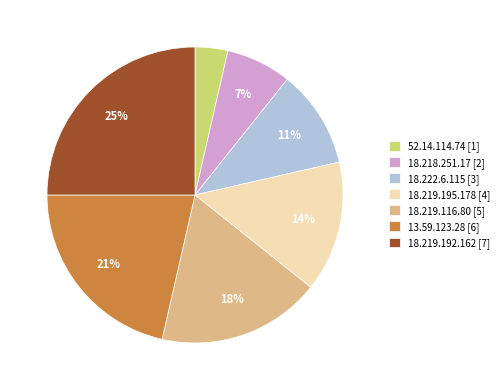

Do 18.222.6.115 and 18.219.116.80 together represent more than half of the pie?

No